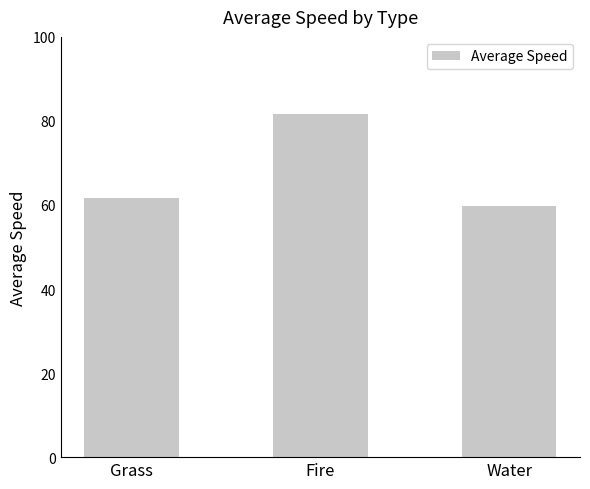

What is the ratio of the value at Water to the value at Grass?

1.0